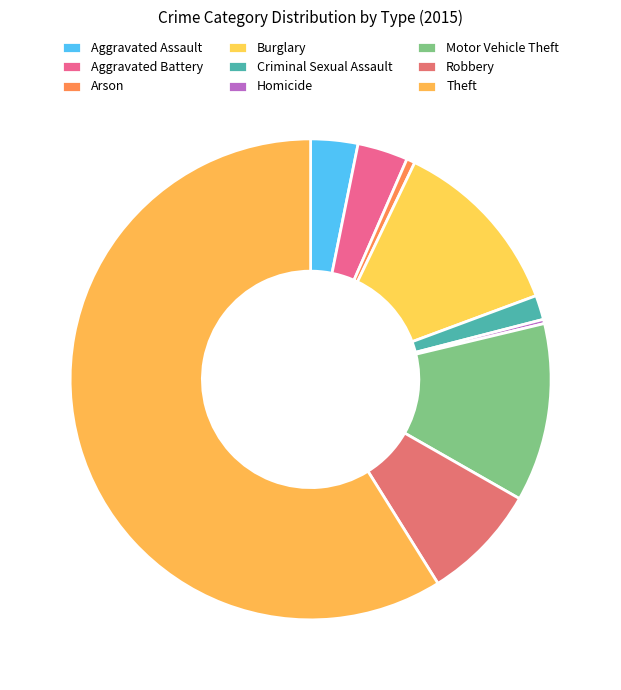

How many segments does this pie chart have?

9